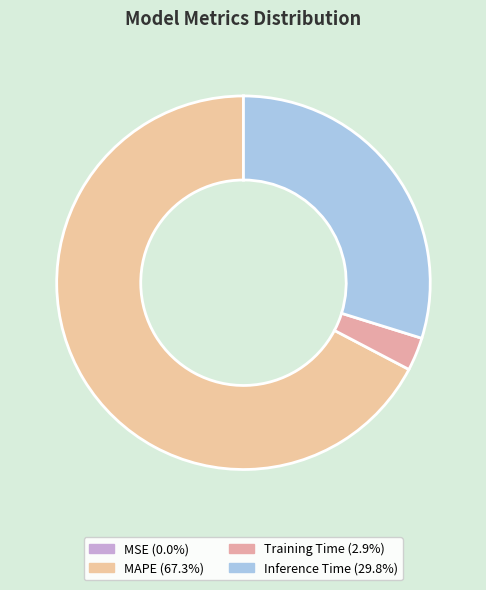

To the nearest percent, what is the difference between the largest and smallest slice percentages?

67%